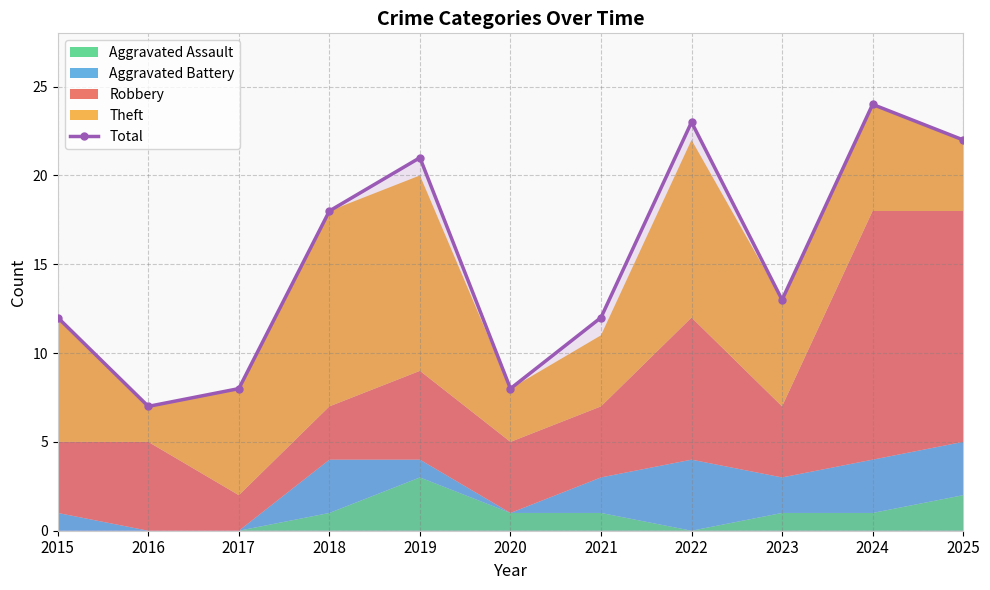

List the labels in order of value, largest first.

2024, 2022, 2025, 2019, 2018, 2023, 2015, 2021, 2017, 2020, 2016